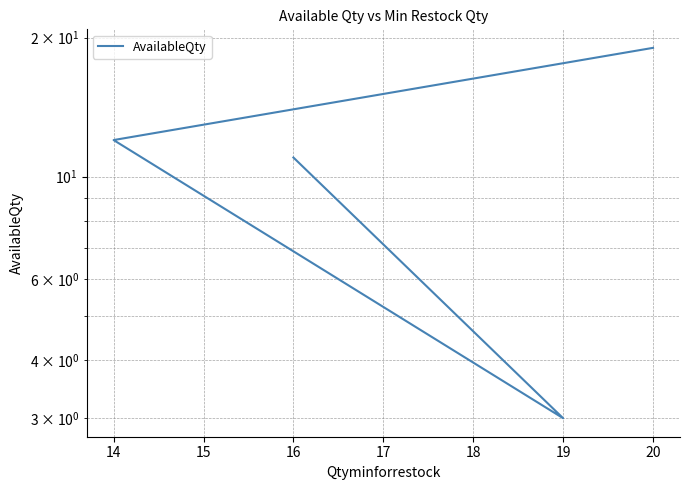

How many categories are shown in the chart?

4